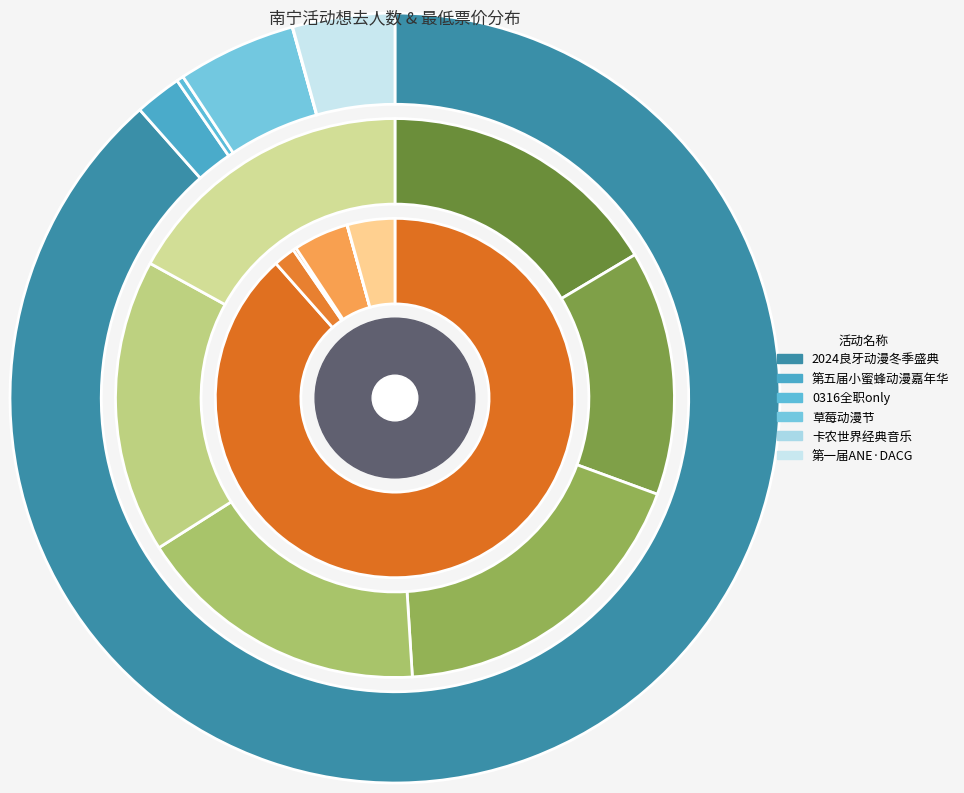

To the nearest percent, what is the difference between the 南宁·0316全职only-全明星周末 and 南宁·第一届ANE·DACG动漫嘉年华 slice percentages?

4%